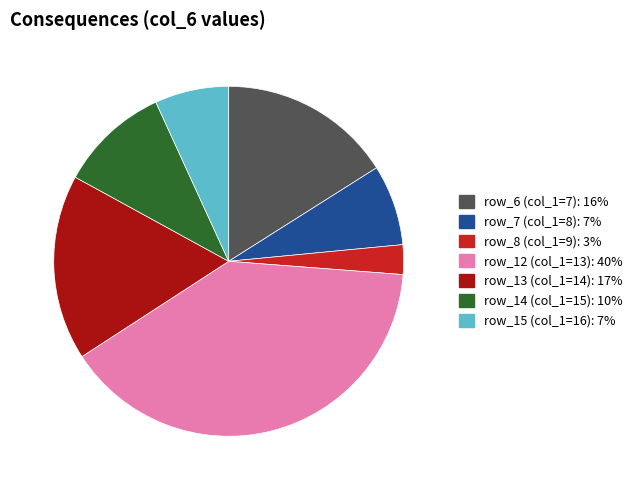

How many segments does this pie chart have?

7